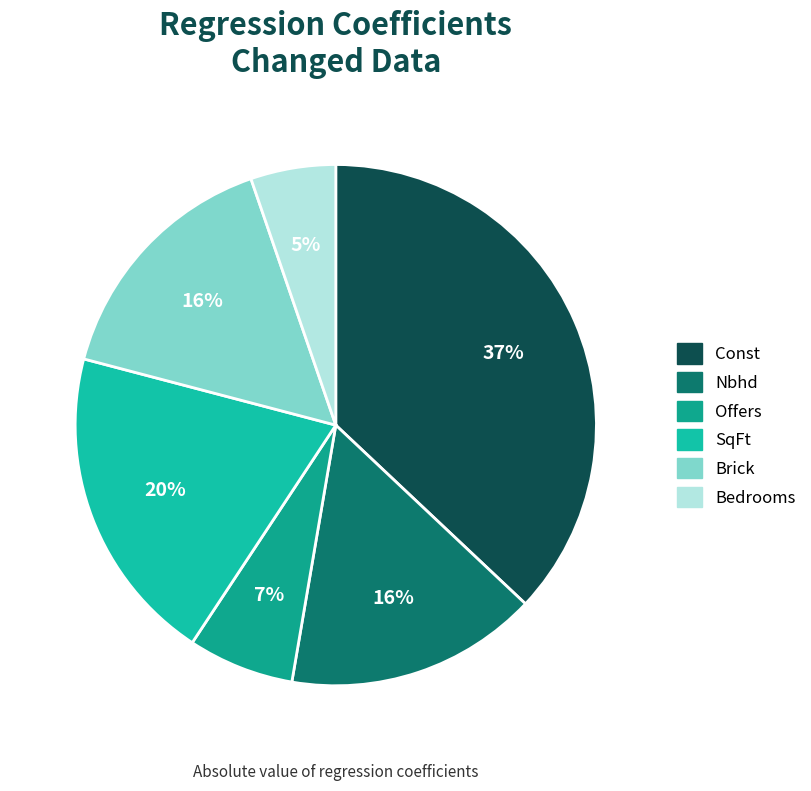

True or false: Bedrooms accounts for 19% of the total.

False